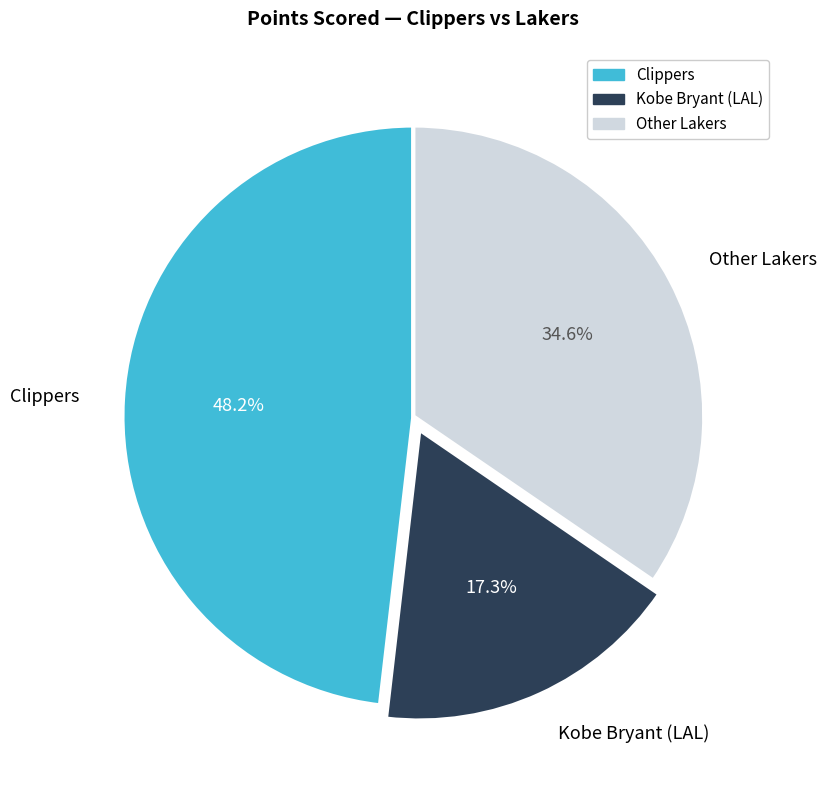

Is the sum of Clippers and Kobe Bryant (LAL) greater than half?

Yes